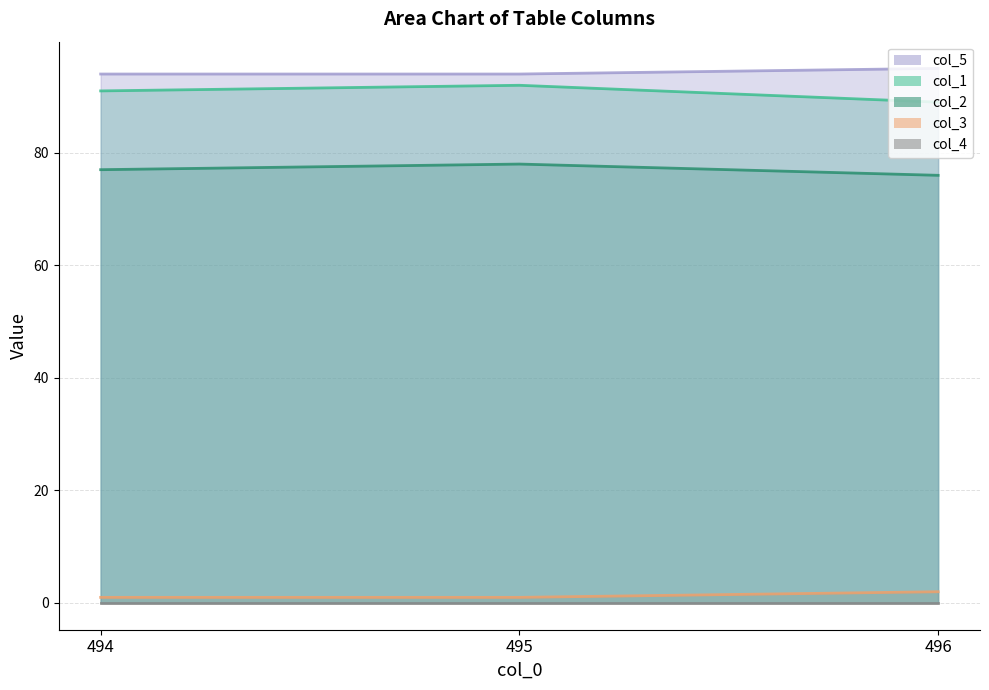

Rank the series by their maximum value, from highest to lowest.

col_5_line, col_1_line, col_2_line, col_3_line, col_4_line